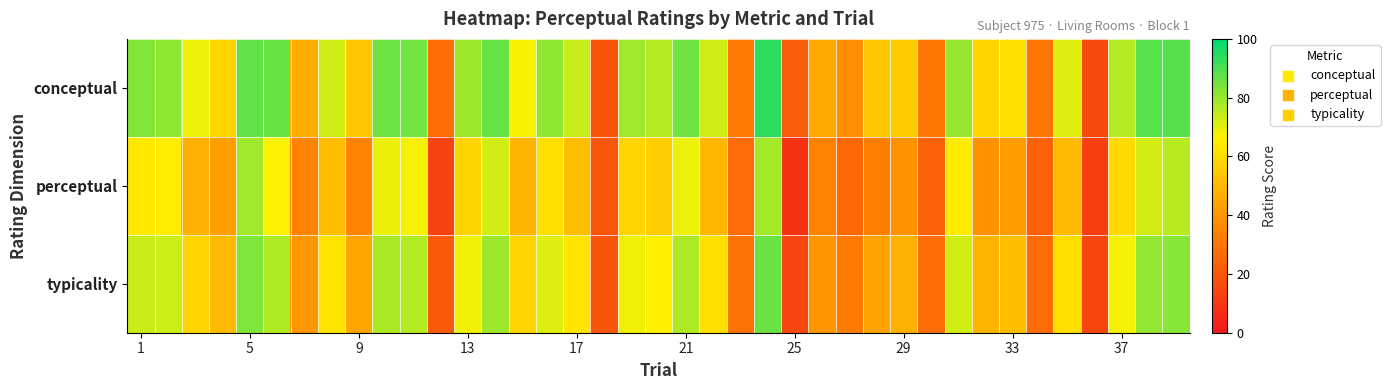

What is the greatest value displayed?

93.8